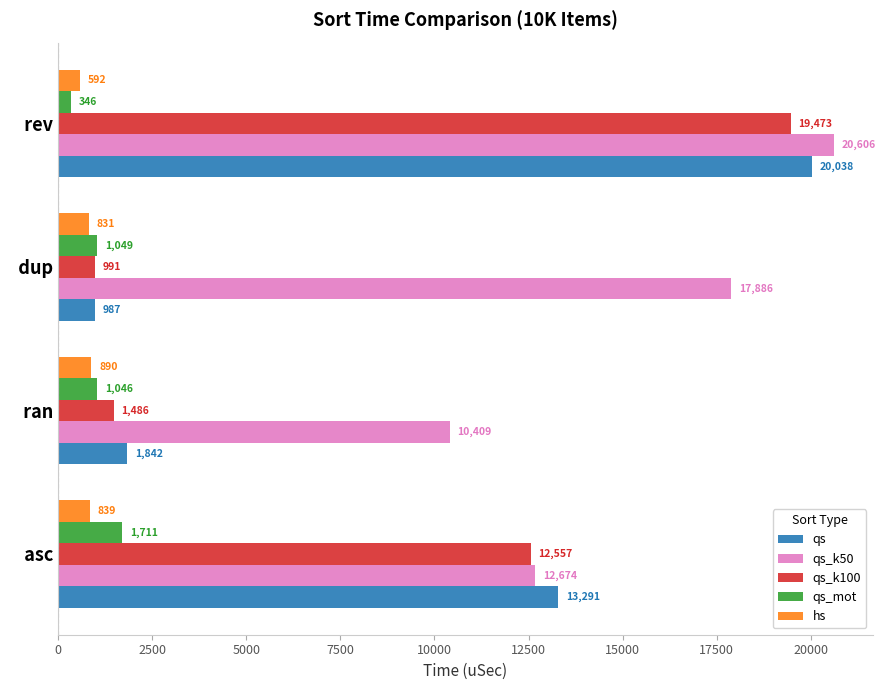

Where is qs_mot nearest to the value 1028?

  ran